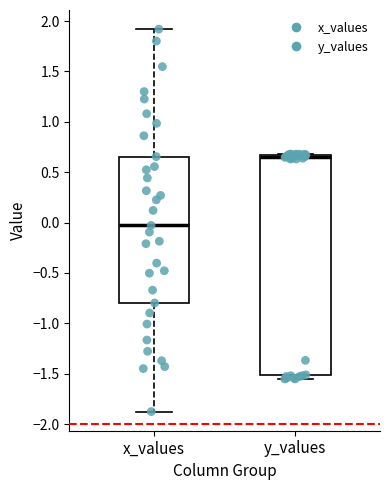

Which box has the lowest median line?

x_values